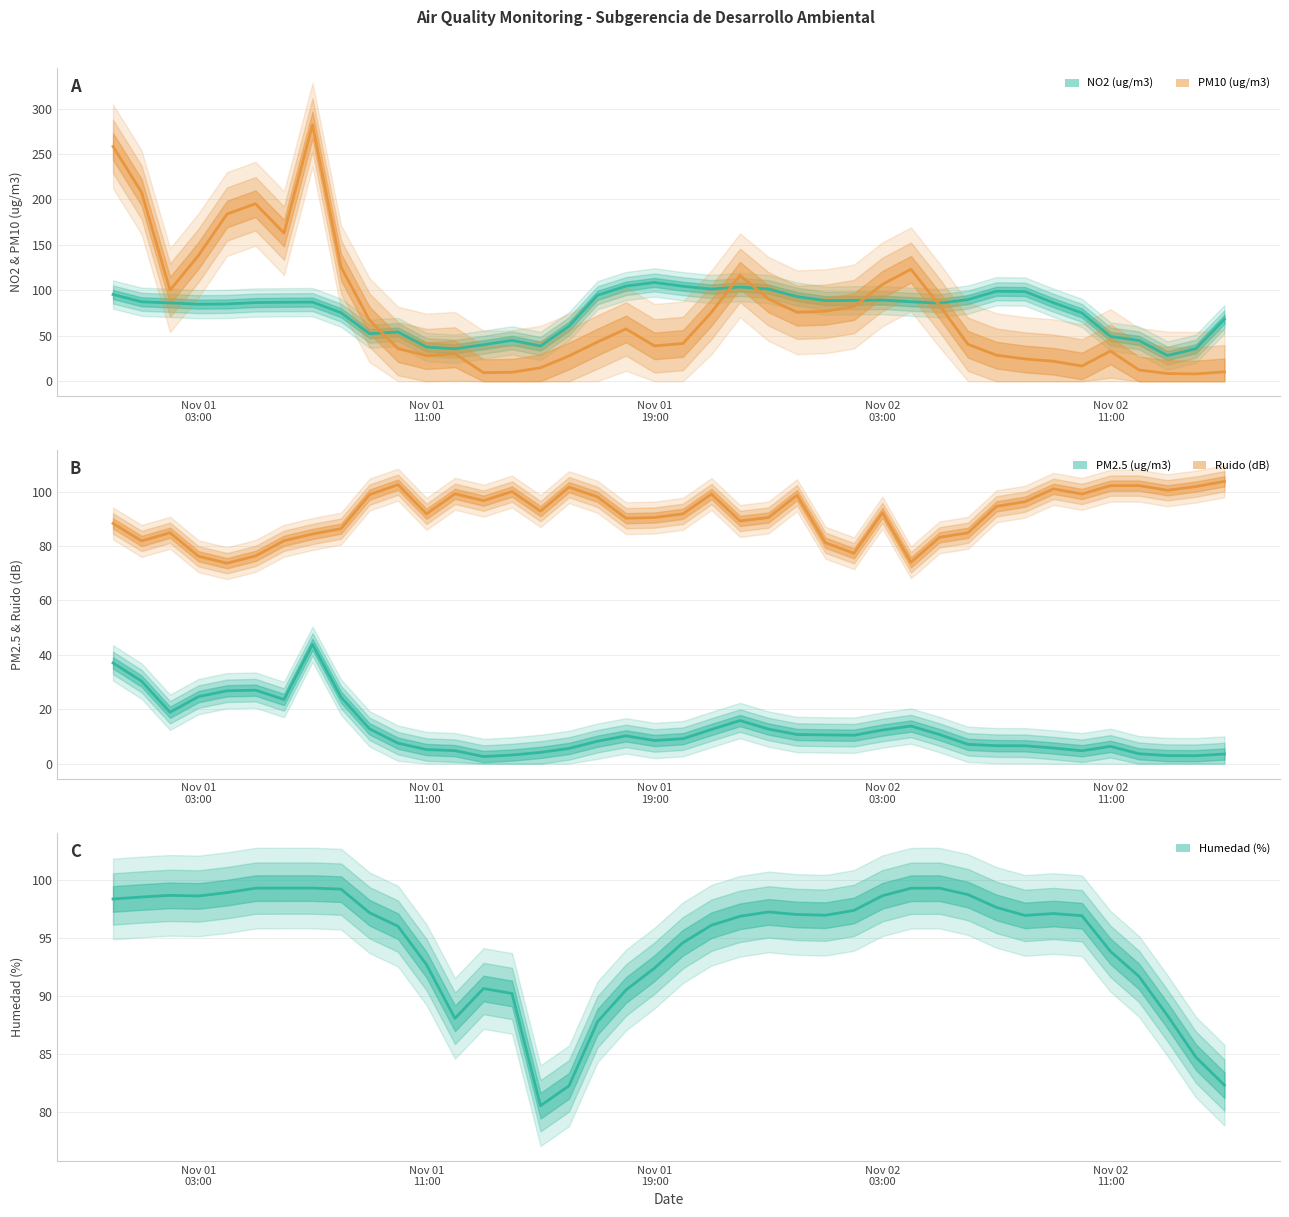

What is the sum of all Ruido (dB) values?

3660.0